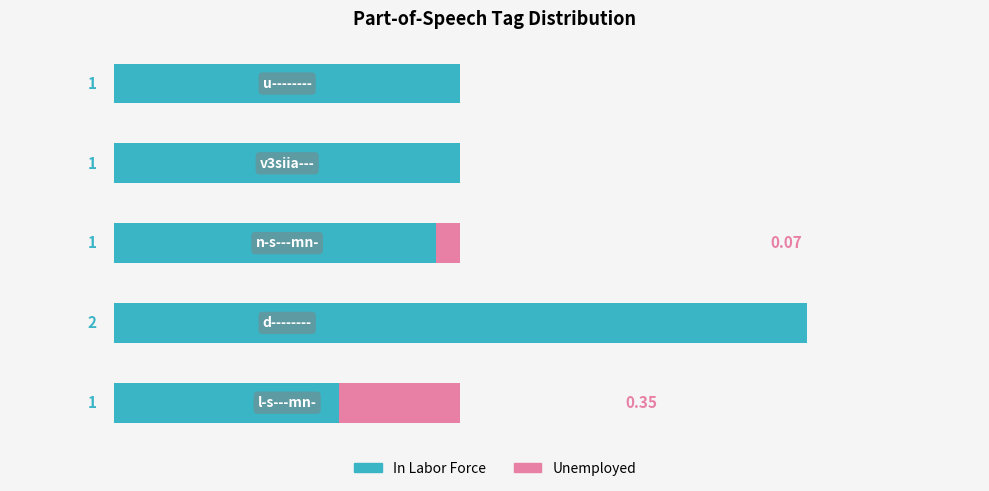

What is the highest value of the In Labor Force series?

2.0